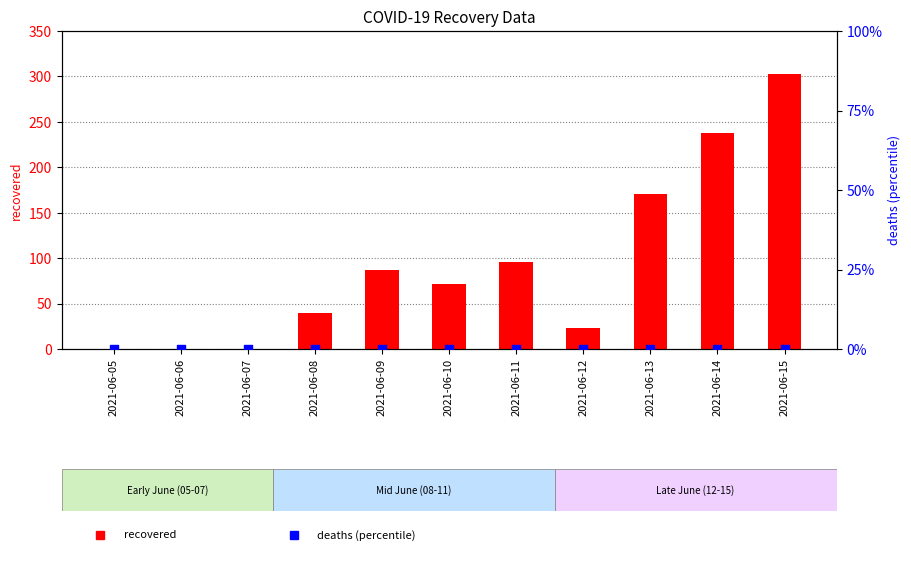

Which series contains the lowest Y value?

recovered